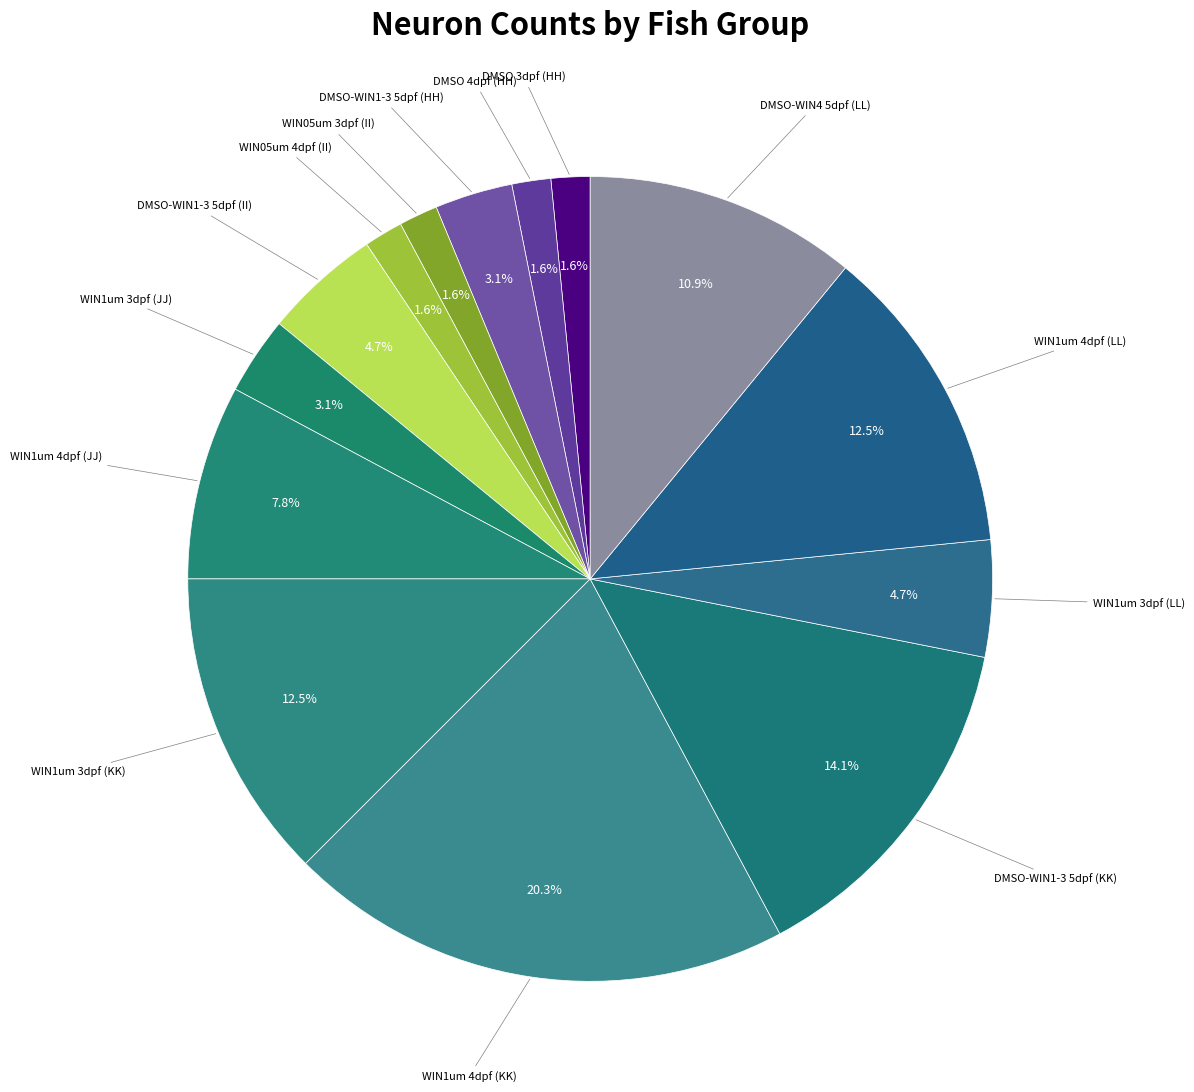

Which category has the biggest portion of the pie?

WIN1um 4dpf (KK)